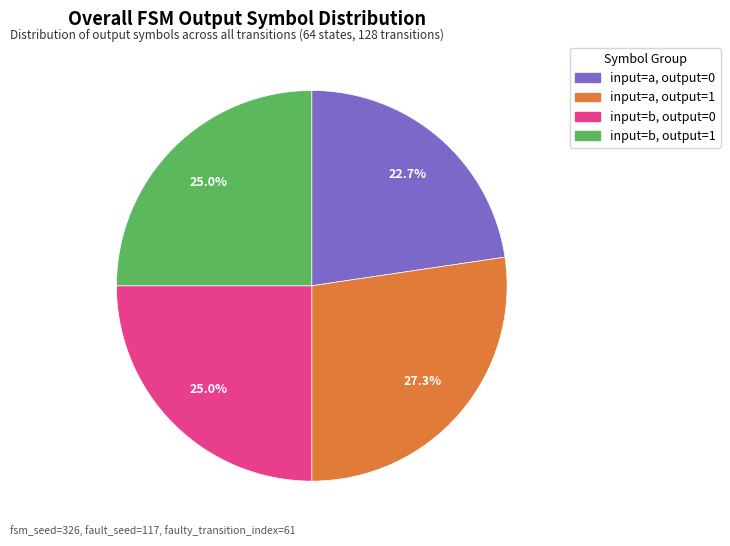

Is there any slice that represents more than half of the pie?

No